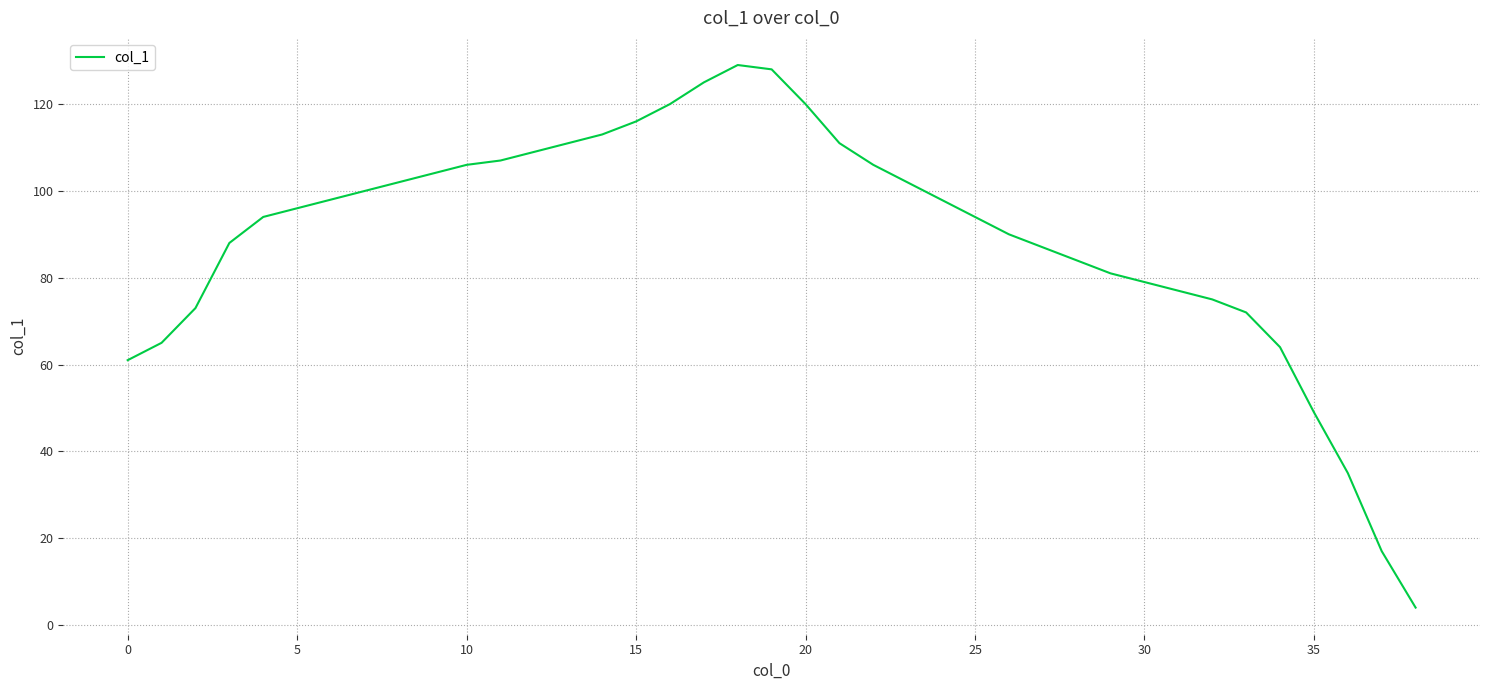

Count the number of categories in the chart.

39